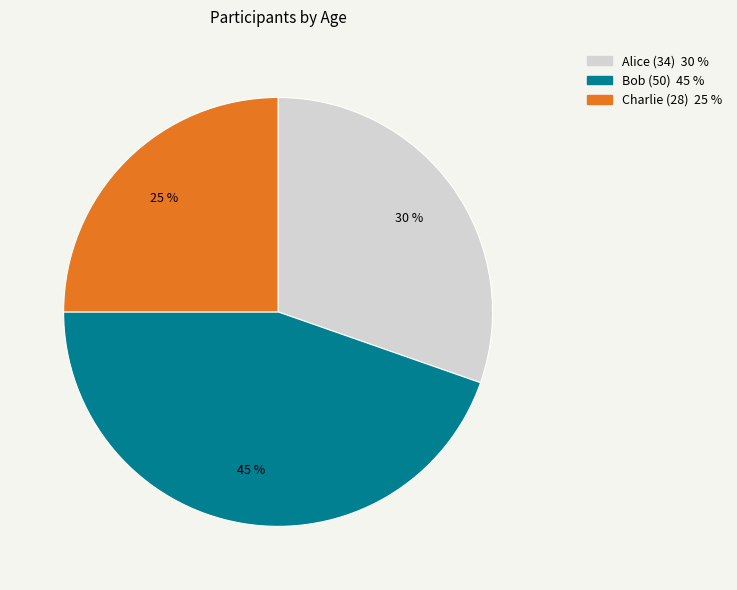

Which slice is the largest?

Bob (50)